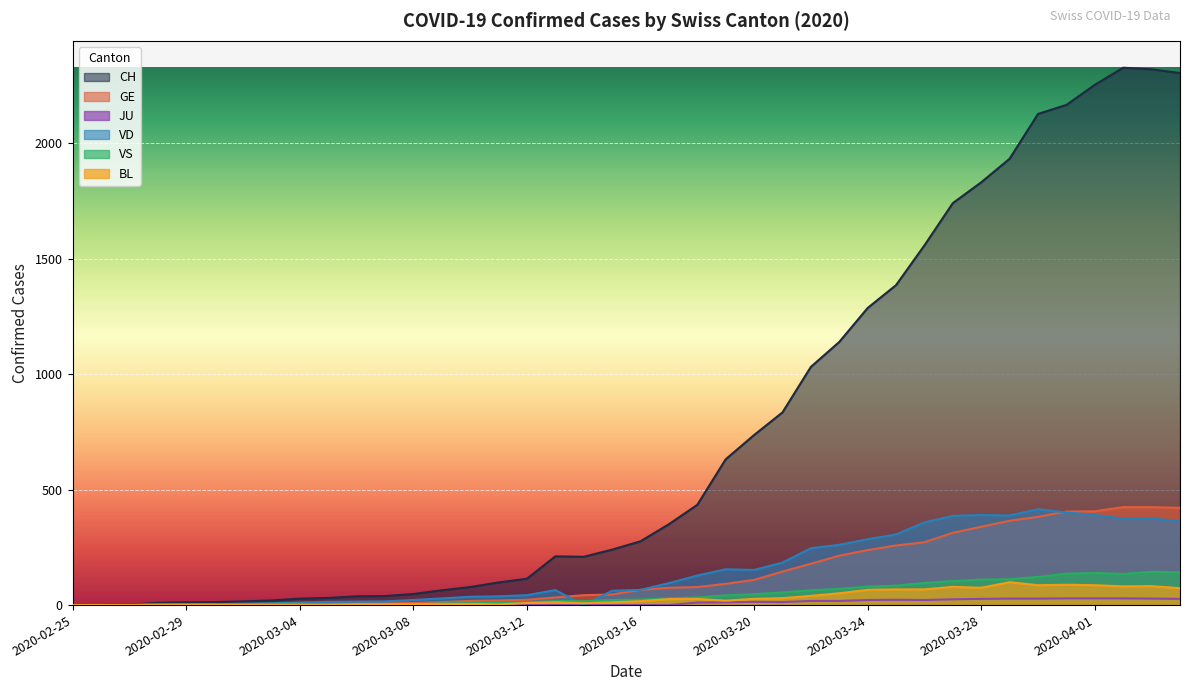

What is the value of the BL point at the 36th from the left?

88